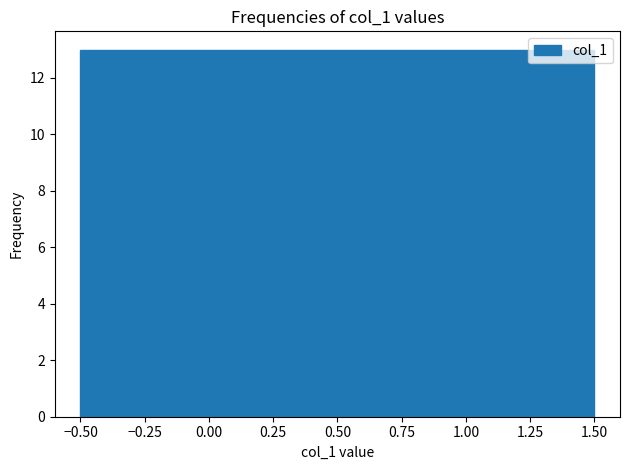

Reading left to right, transcribe this chart: for each bar, give the range it covers on the x-axis and its height. The values are not printed on the chart, so give them approximately, as read against the axis.

-0.50 to 0.50: 13
0.50 to 1.50: 13